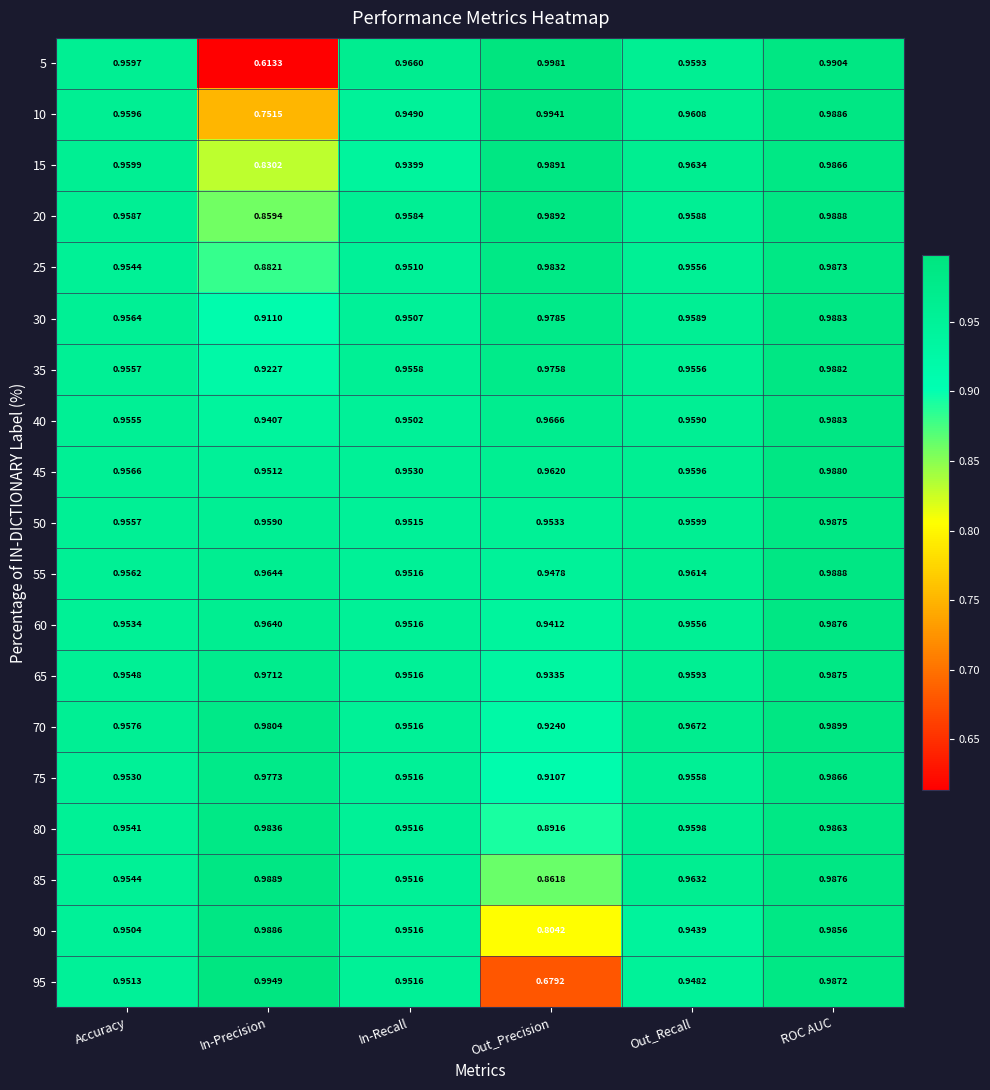

At which category is the sum across all series the highest?

ROC AUC